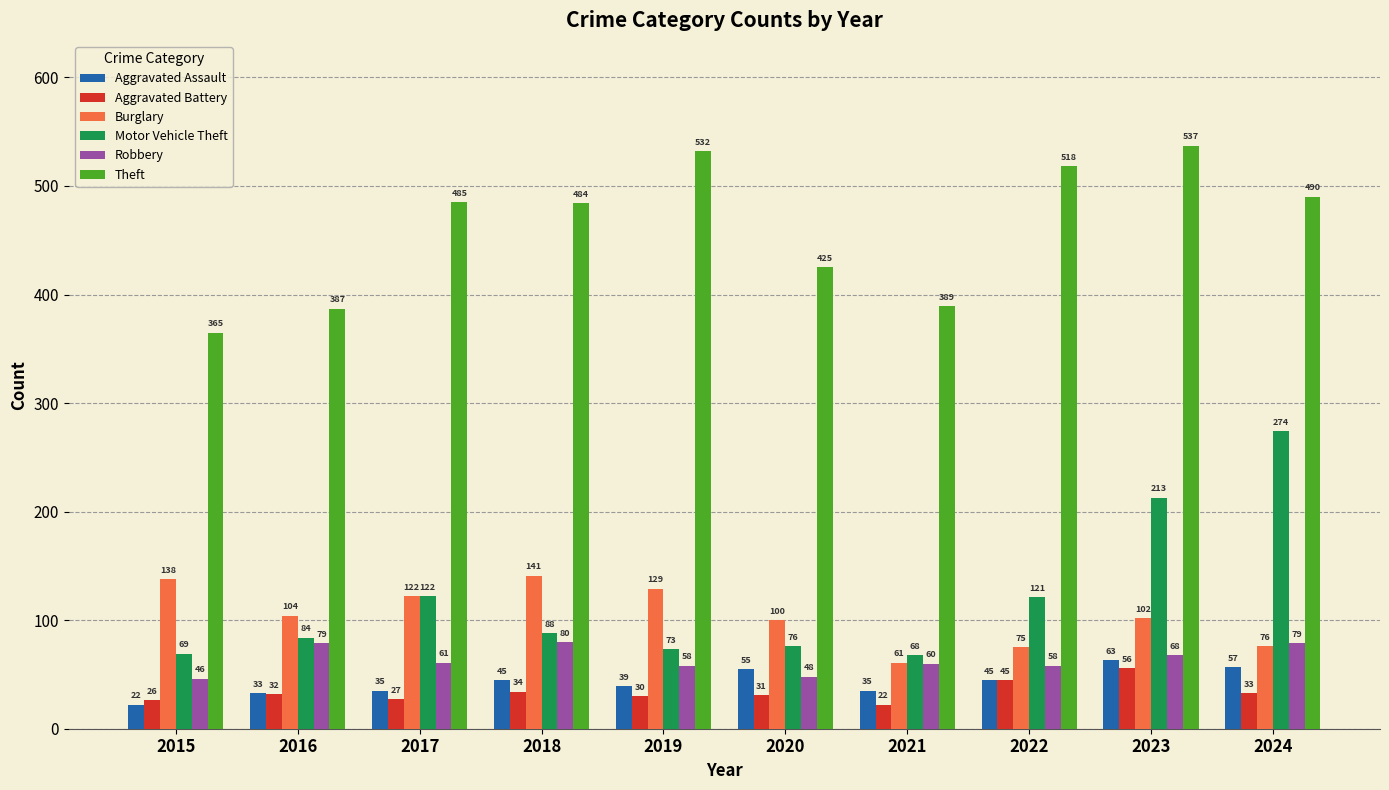

At how many categories does at least one series exceed 458?

6